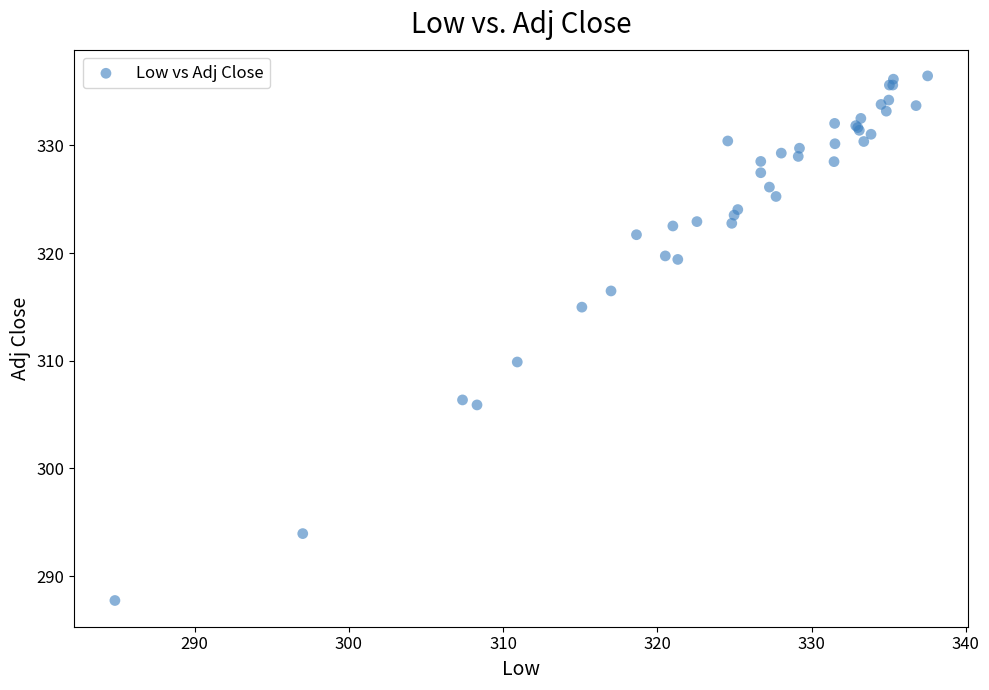

What Y value in the scatter plot is closest to 312?

309.9